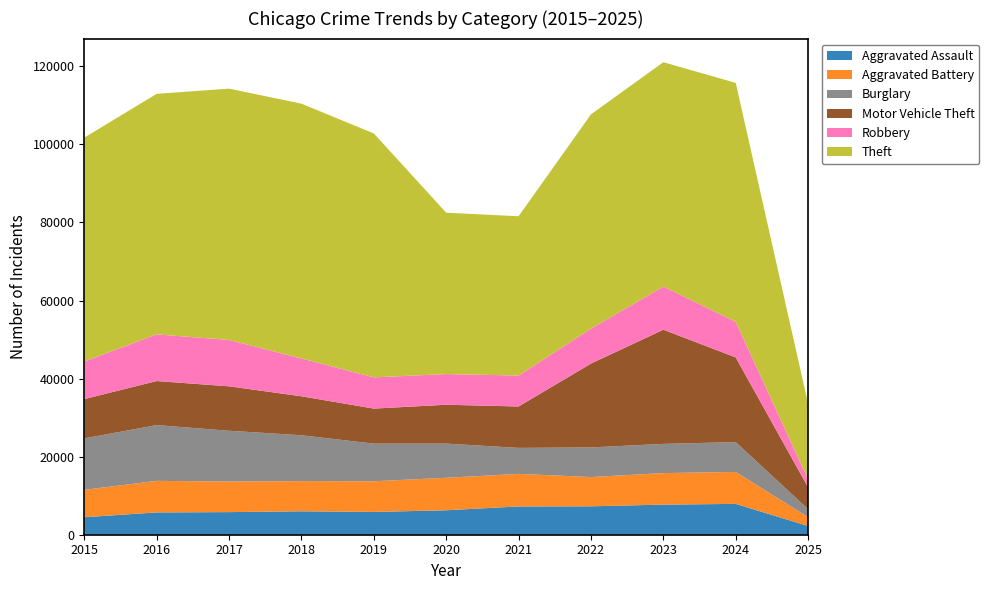

Reading left to right, list all the values displayed in this chart.

Aggravated Assault: 2015=4480	2016=5713	2017=5793	2018=6002	2019=5841	2020=6265	2021=7242	2022=7281	2023=7712	2024=7901	2025=2233
Aggravated Battery: 2015=7018	2016=8085	2017=7845	2018=7734	2019=7858	2020=8320	2021=8346	2022=7494	2023=8078	2024=8180	2025=2253
Burglary: 2015=13184	2016=14289	2017=13001	2018=11747	2019=9638	2020=8758	2021=6662	2022=7594	2023=7484	2024=7651	2025=2052
Motor Vehicle Theft: 2015=10068	2016=11285	2017=11380	2018=9985	2019=8978	2020=9959	2021=10605	2022=21470	2023=29254	2024=21689	2025=5592
Robbery: 2015=9638	2016=11960	2017=11881	2018=9681	2019=7995	2020=7855	2021=7920	2022=8965	2023=11053	2024=9124	2025=2030
Theft: 2015=57352	2016=61623	2017=64386	2018=65289	2019=62498	2020=41349	2021=40820	2022=54897	2023=57481	2024=61216	2025=19384